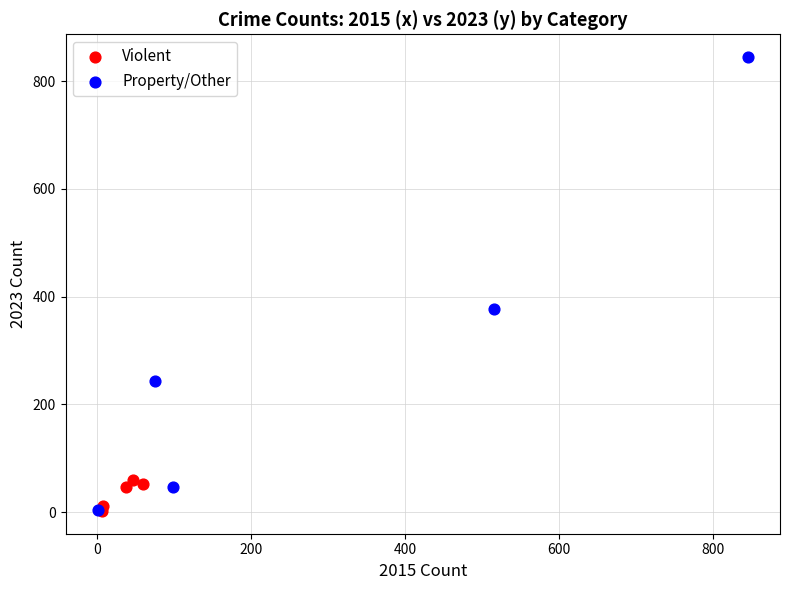

What are all the series names shown in the legend?

Violent, Property/Other